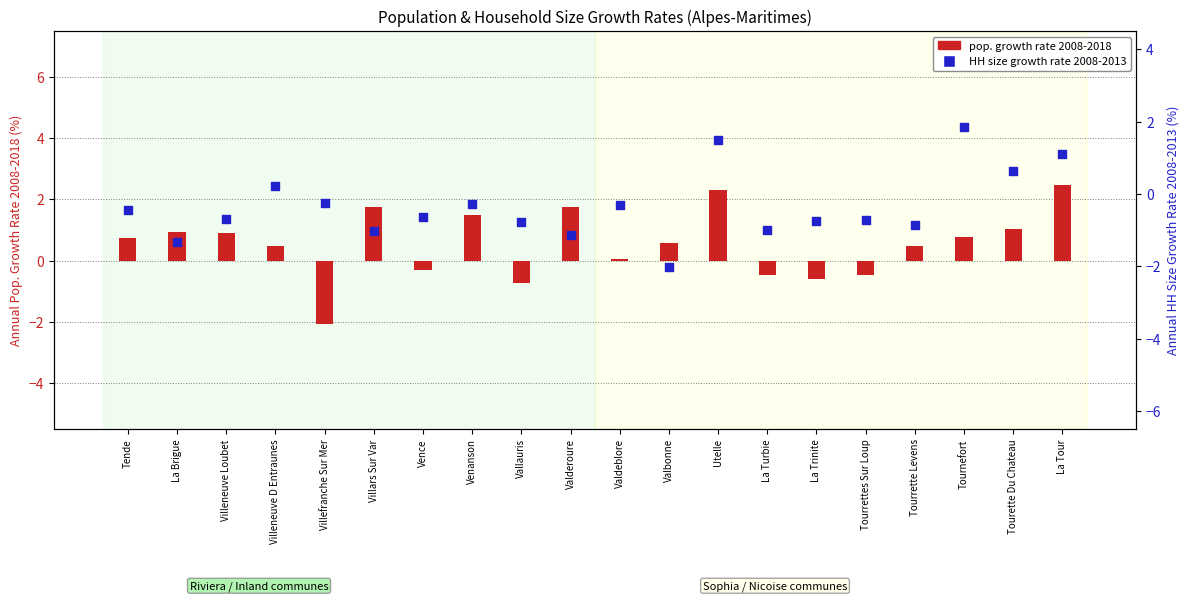

Which series has the largest Y range (max minus min)?

pop. growth rate 2008-2018